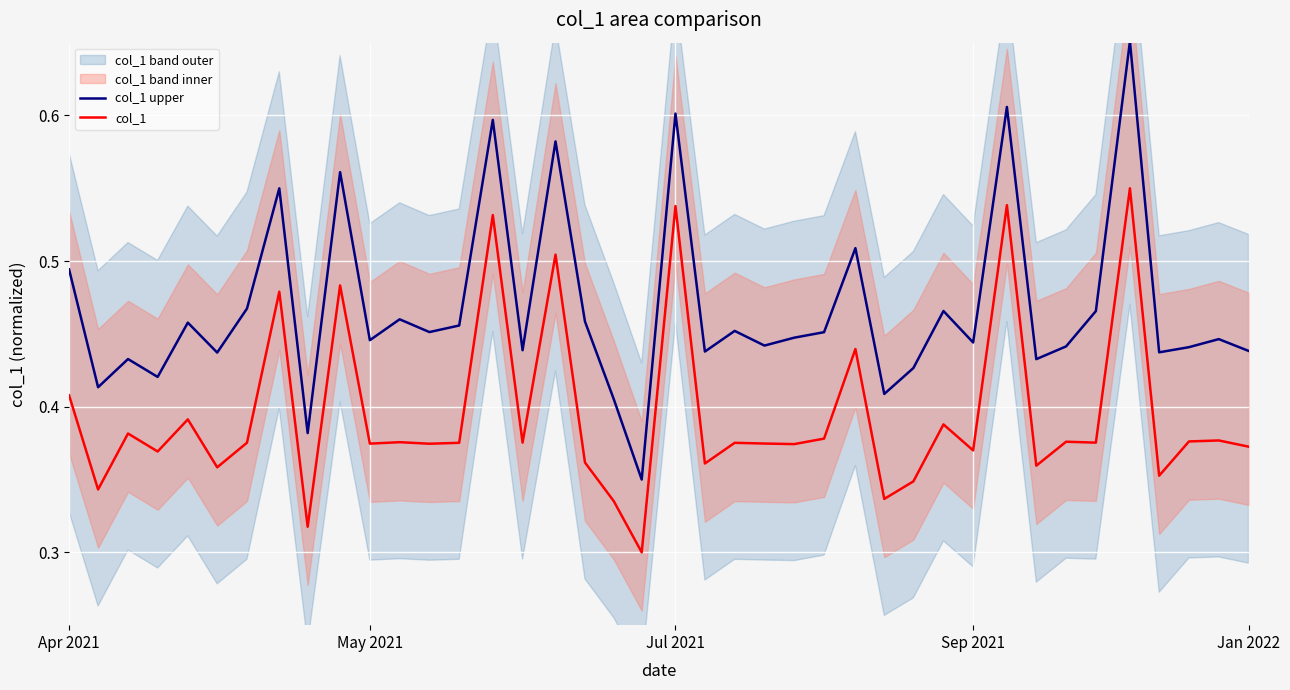

The value of col_1 at Sep 2021 is 0.1. True or false?

False